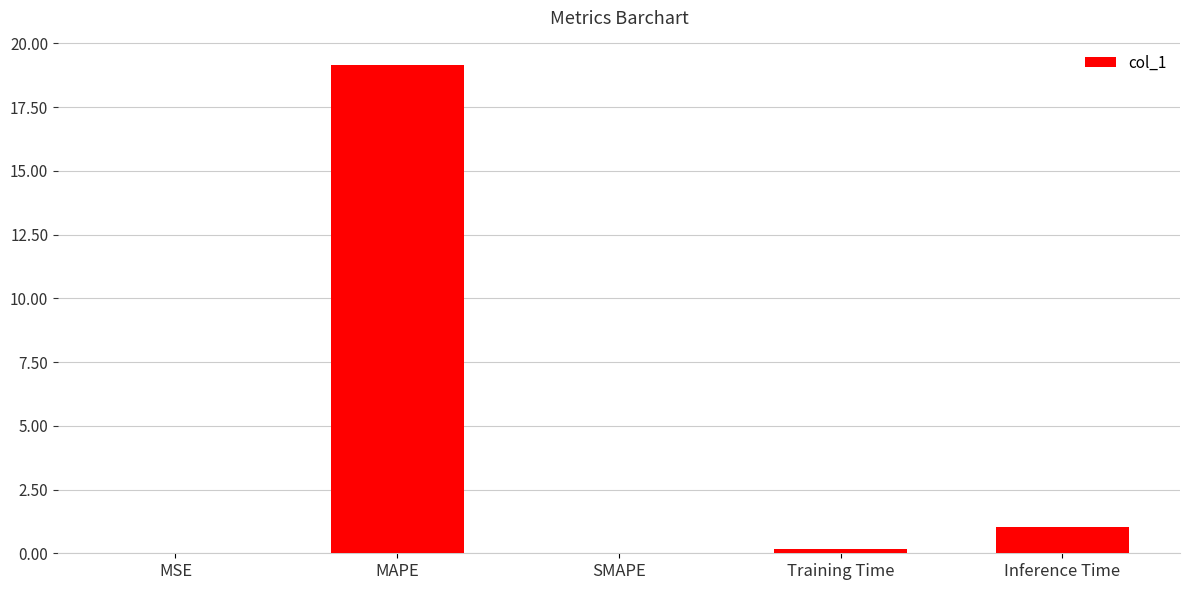

What is the sum of all values?

20.3